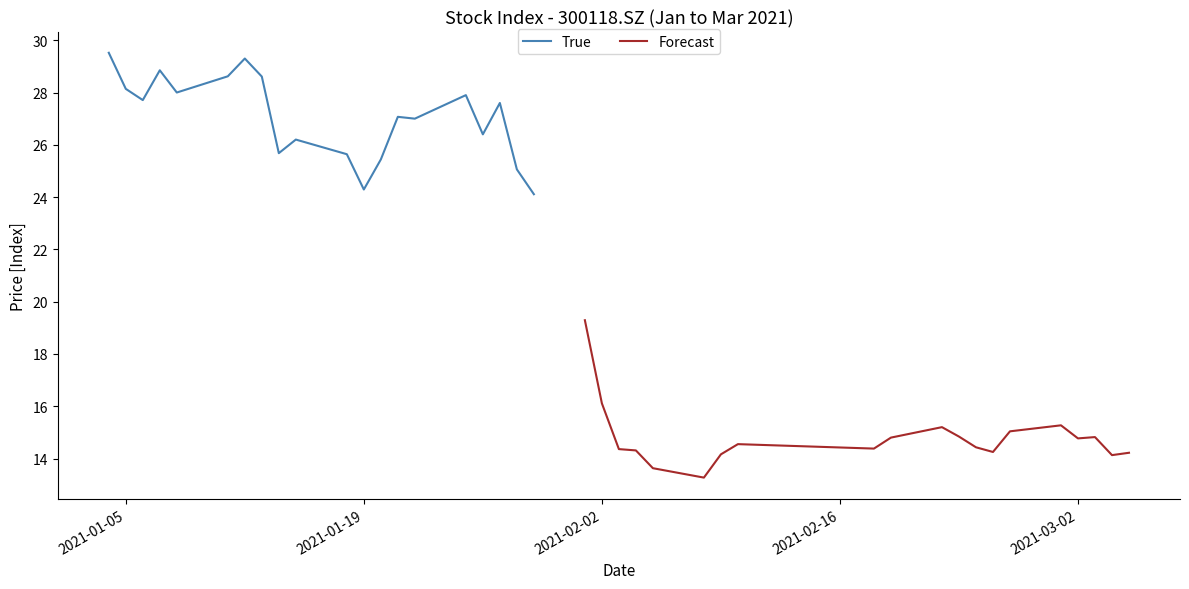

List the series in order of their peak value, lowest first.

Forecast, True